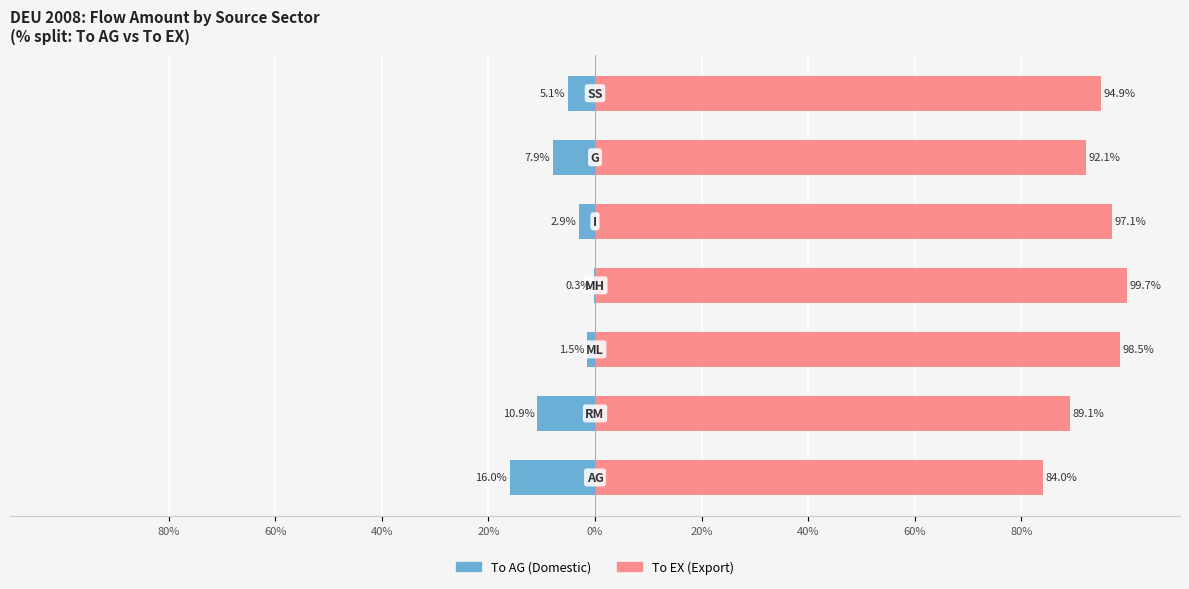

What is the average value of the To EX (Export) series?

93.6